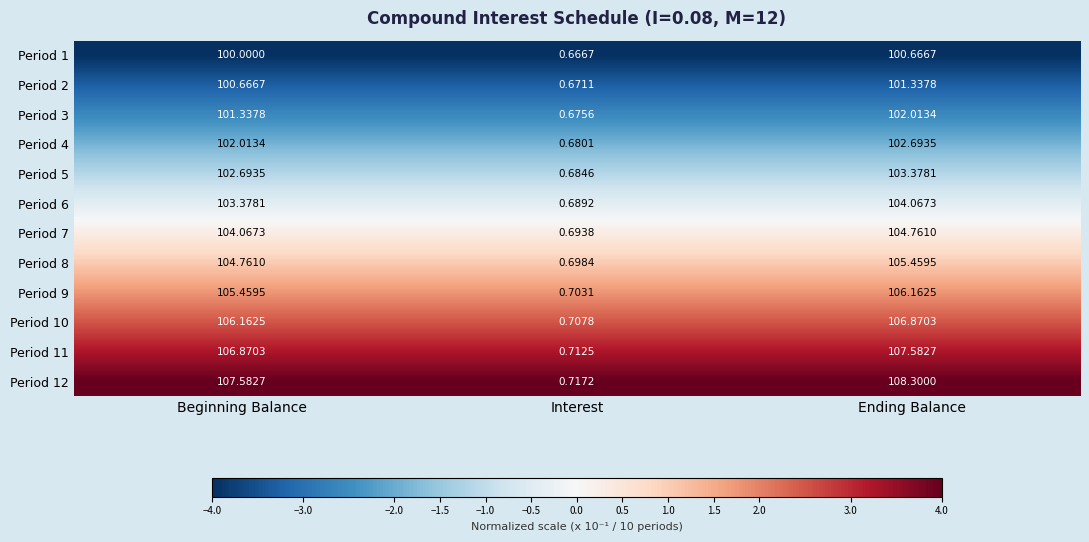

At which label does Period 6 first exceed 103?

Beginning Balance